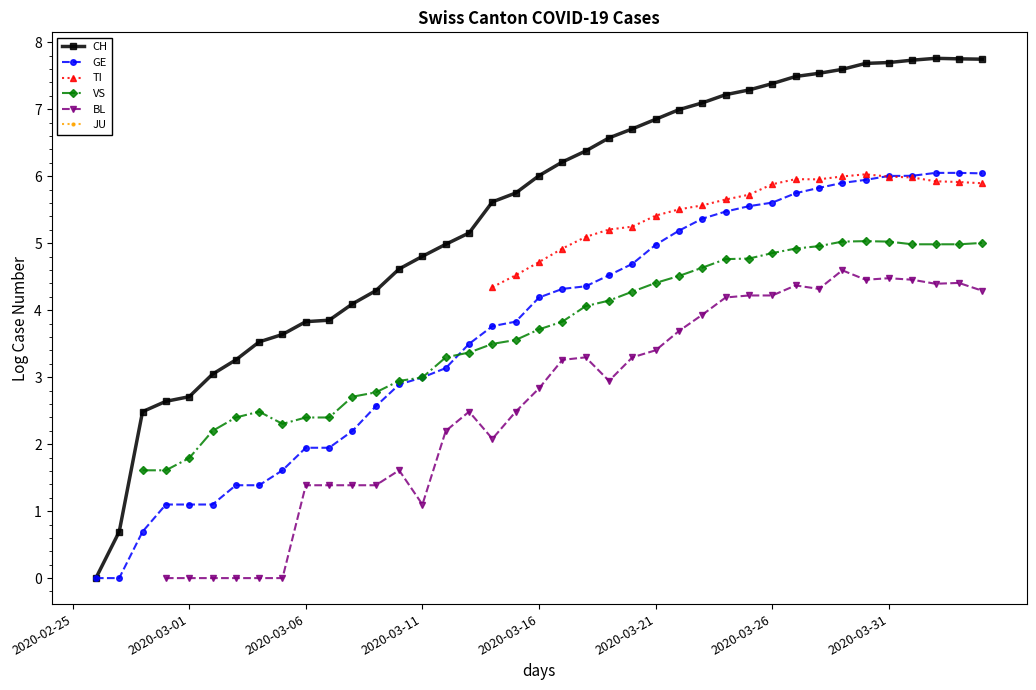

True or false: BL has a value of 4.2 at 2020-03-26.

True